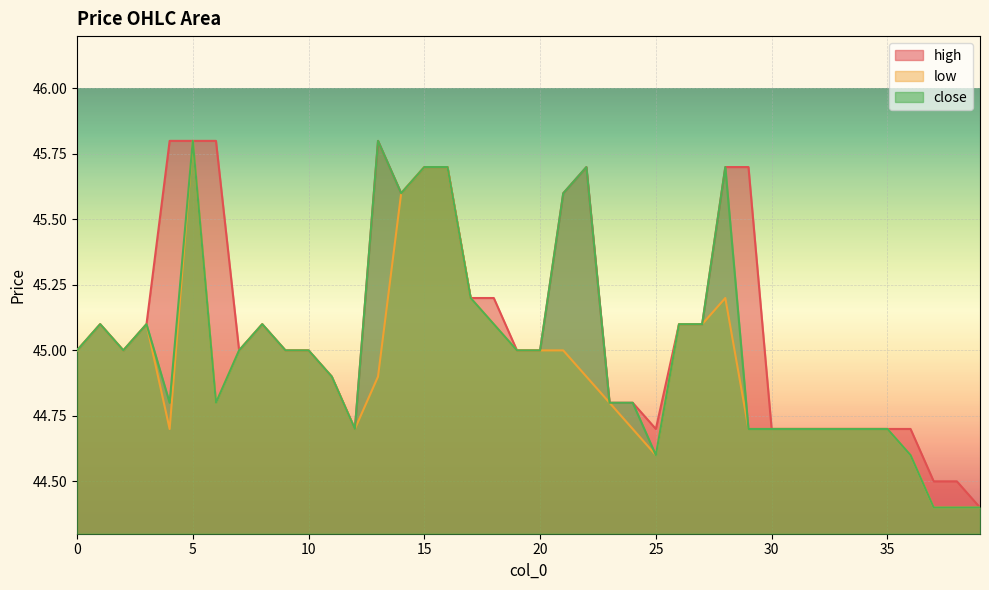

True or false: close and low intersect in this chart.

False